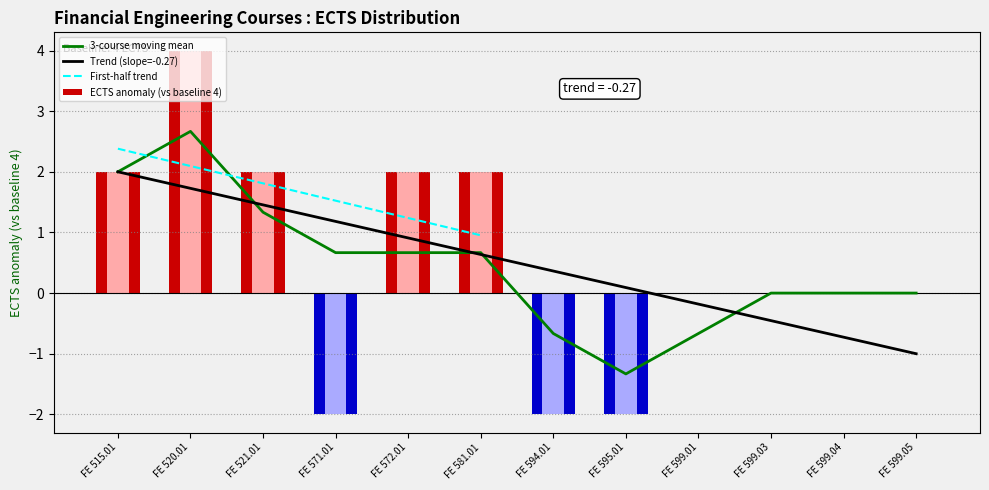

The value at FE 594.01 is -2. True or false?

True